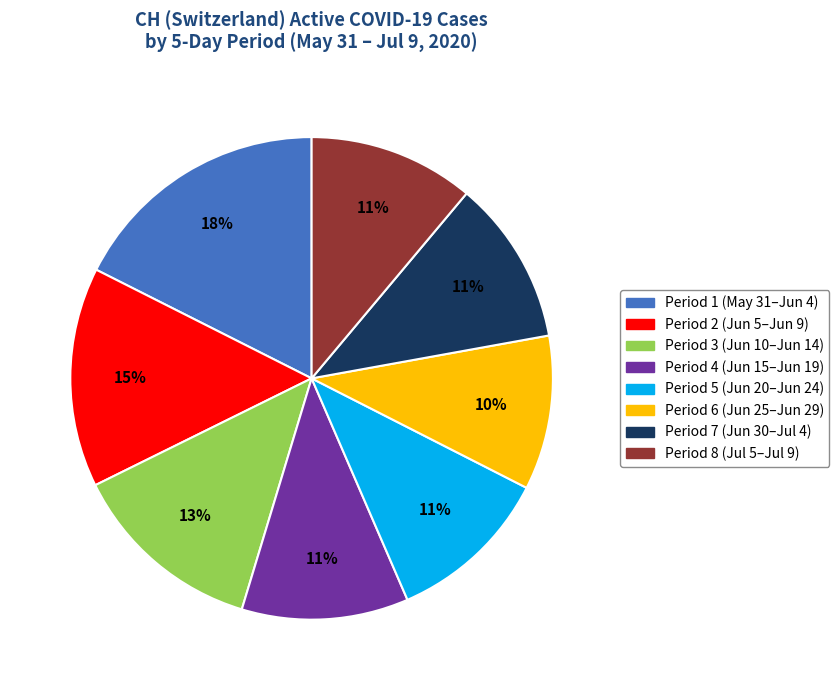

To the nearest percent, what is the average slice percentage?

12%